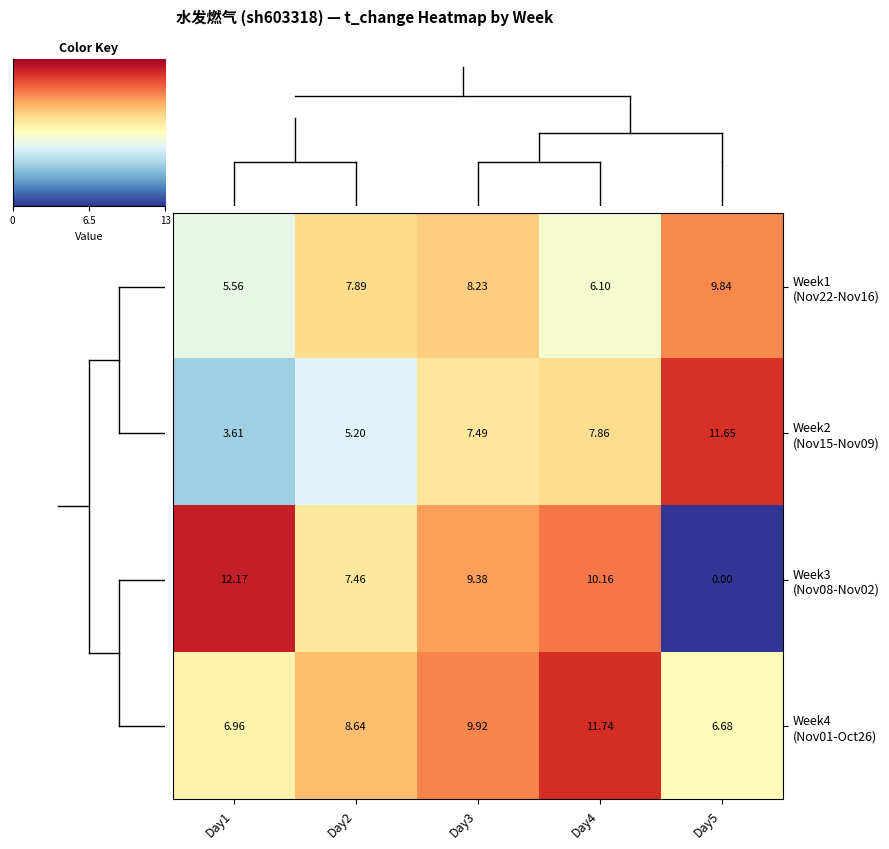

How many data points does each series have?

5